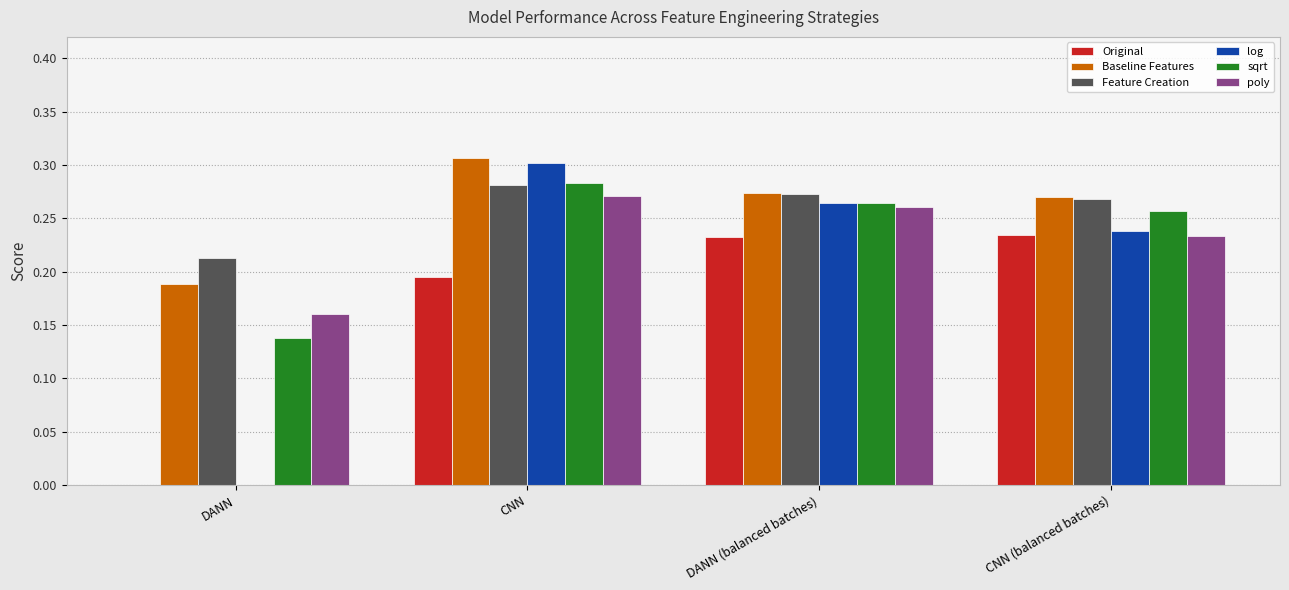

Is the value of poly at DANN greater than the value of Baseline Features at DANN (balanced batches)?

No